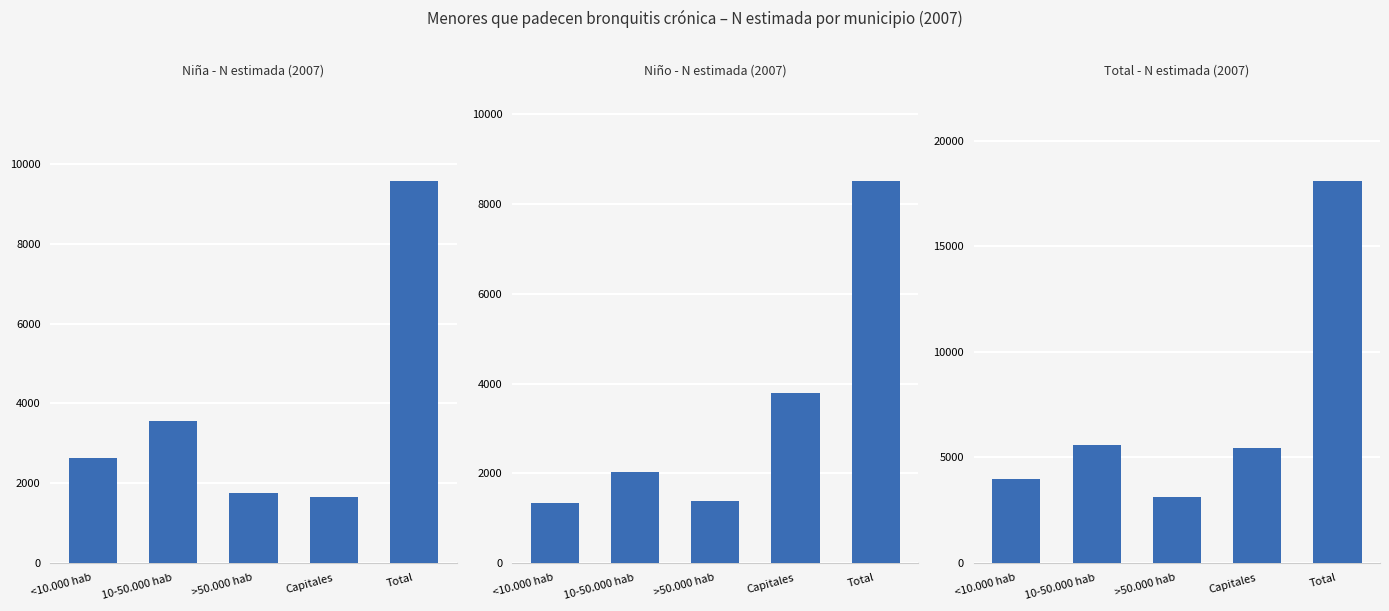

How many bars are there in total?

15